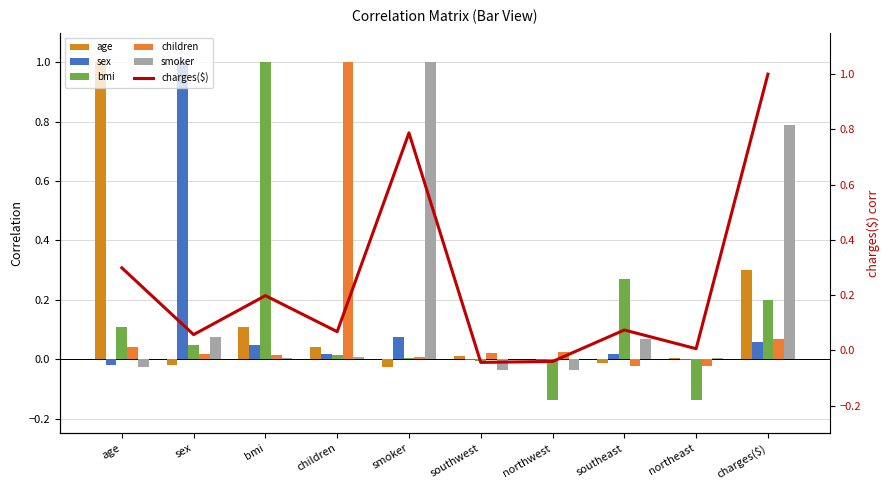

The charges($) series shows 0.1 at southeast. True or false?

True